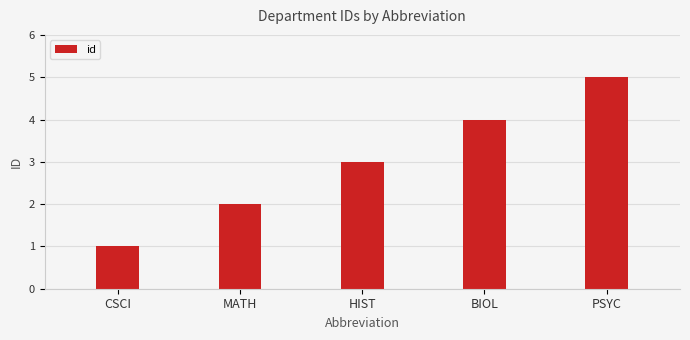

What is the ratio of the value at MATH to the value at HIST?

0.7